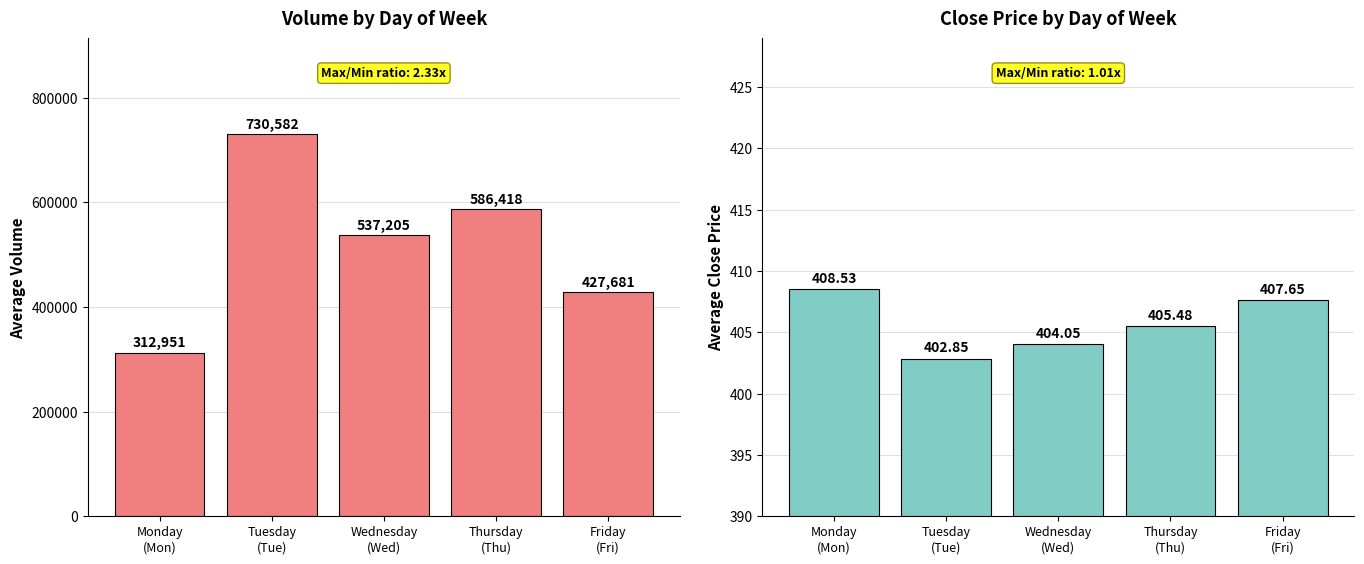

True or false: Avg Volume has a value of 427681.0 at Friday
(Fri).

True